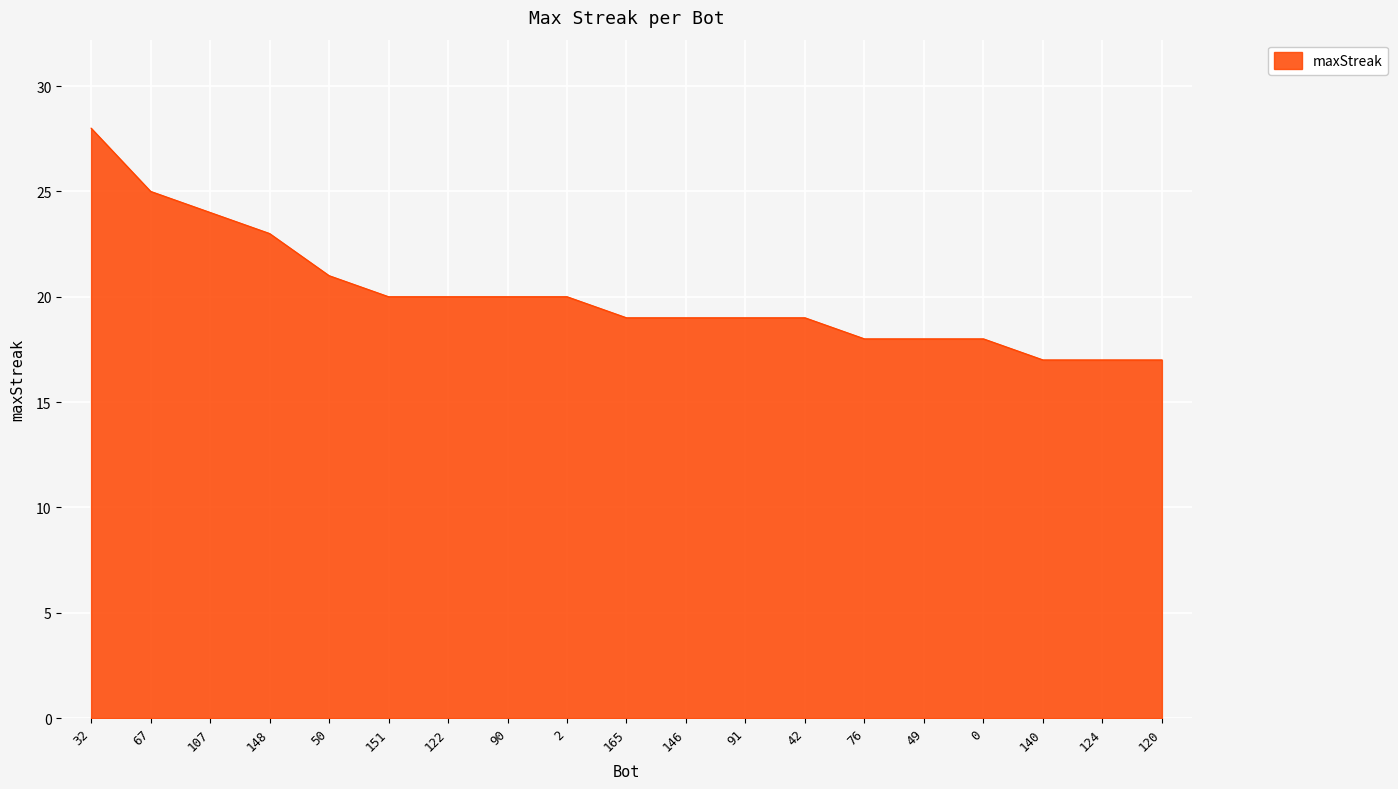

Reading right to left, transcribe all the data shown in this chart.

17	17	17	18	18	18	19	19	19	19	20	20	20	20	21	23	24	25	28